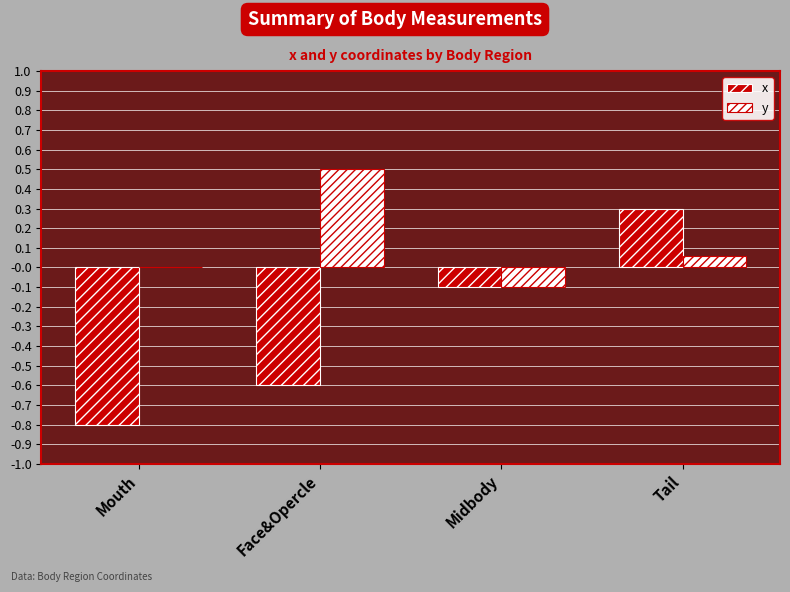

Which series changed the most between Mouth and Midbody?

x